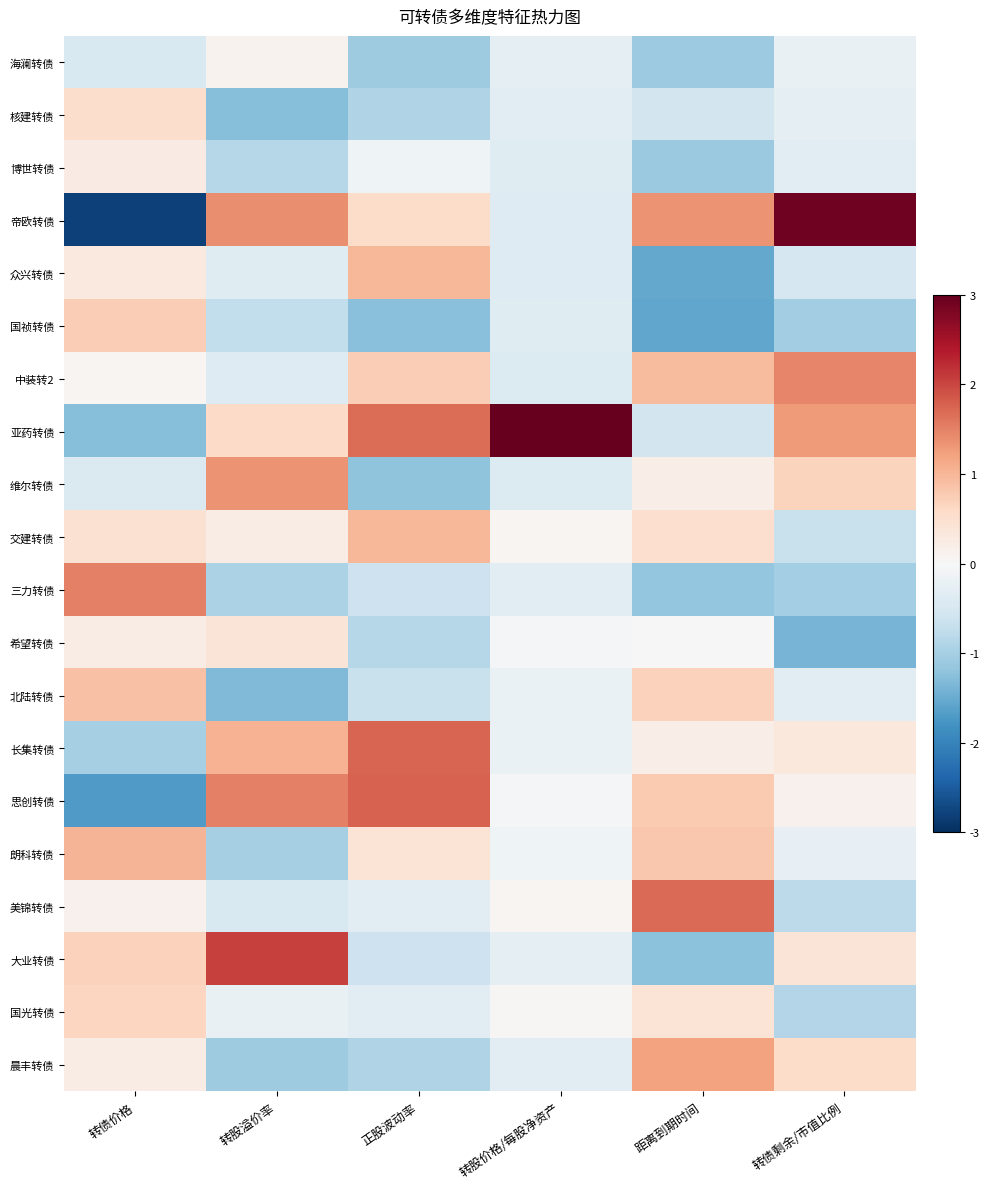

How many series are shown in this chart?

20